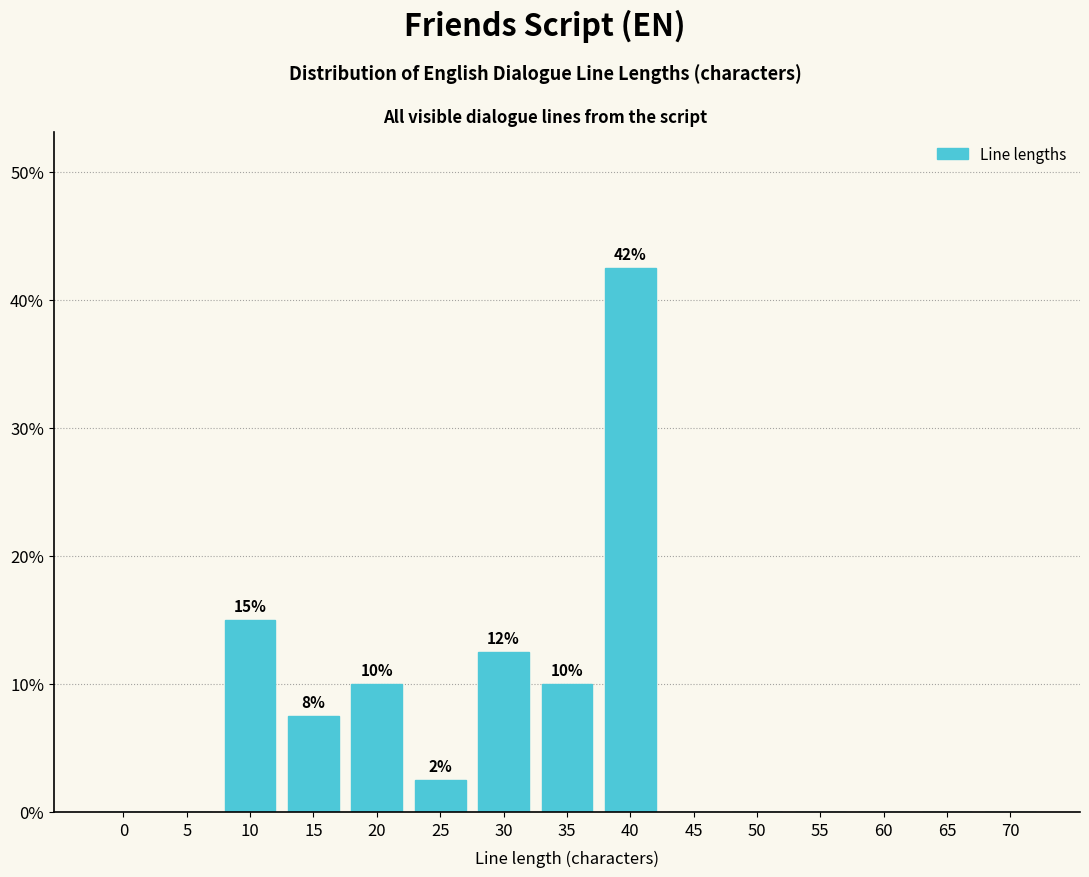

Reading left to right, extract all data points from this chart.

0=0.0	5=0.0	10=15.0	15=7.5	20=10.0	25=2.5	30=12.5	35=10.0	40=42.5	45=0.0	50=0.0	55=0.0	60=0.0	65=0.0	70=0.0